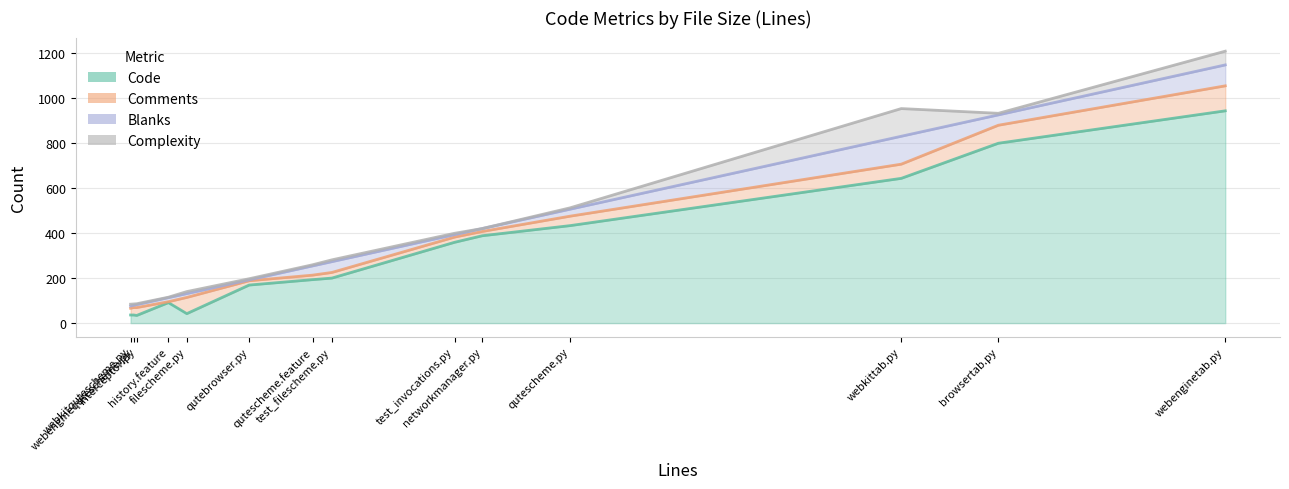

At which label is Complexity closest to 61?

webenginetab.py